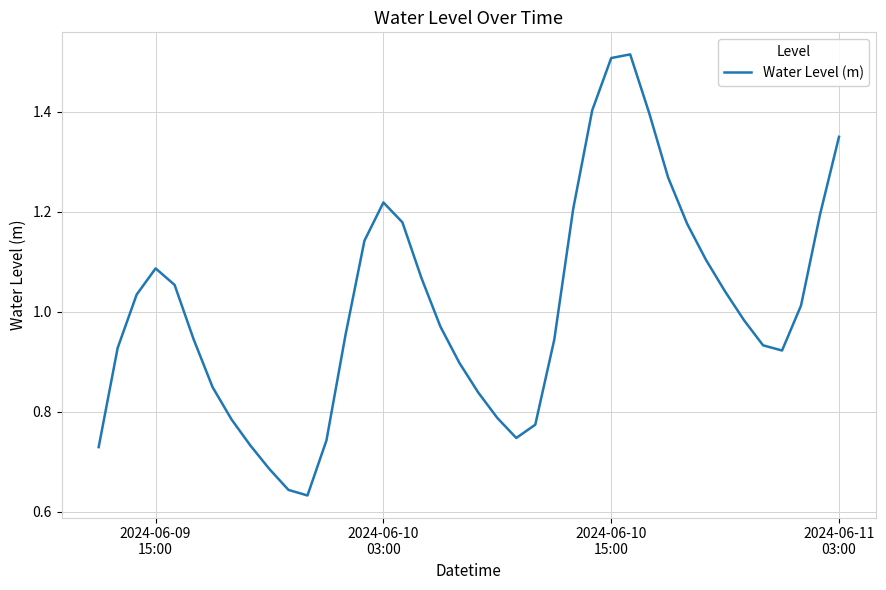

True or false: the data has more than 1 interior local peaks.

True